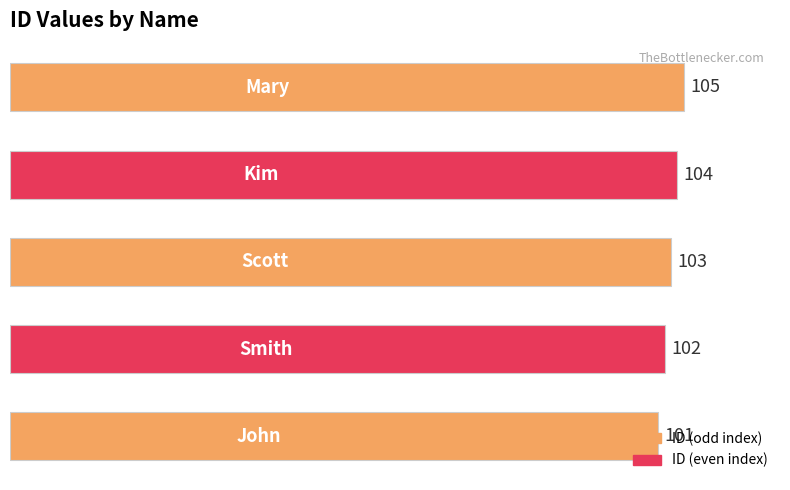

Count the number of data series in this chart.

1